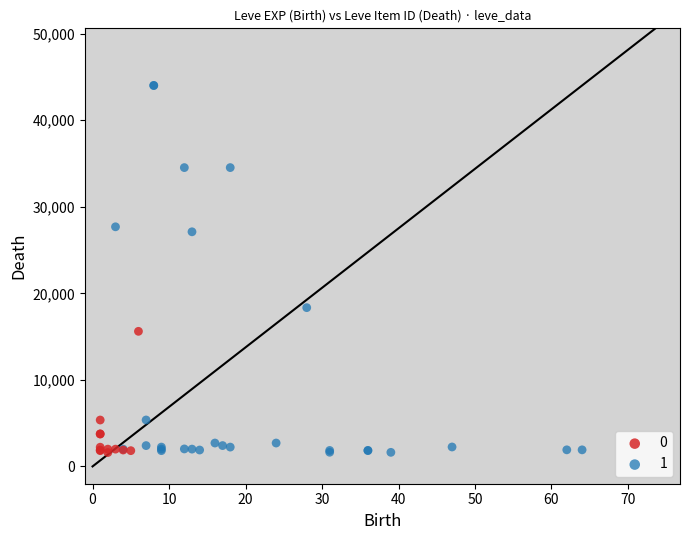

What are all the series names shown in the legend?

0, 1